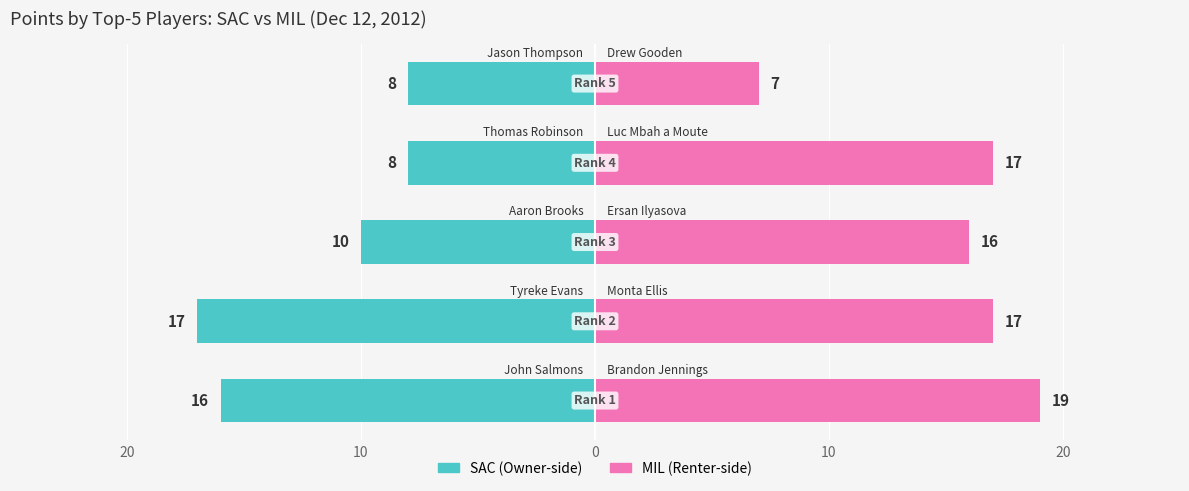

Is it true that MIL equals 17 at 10?

True